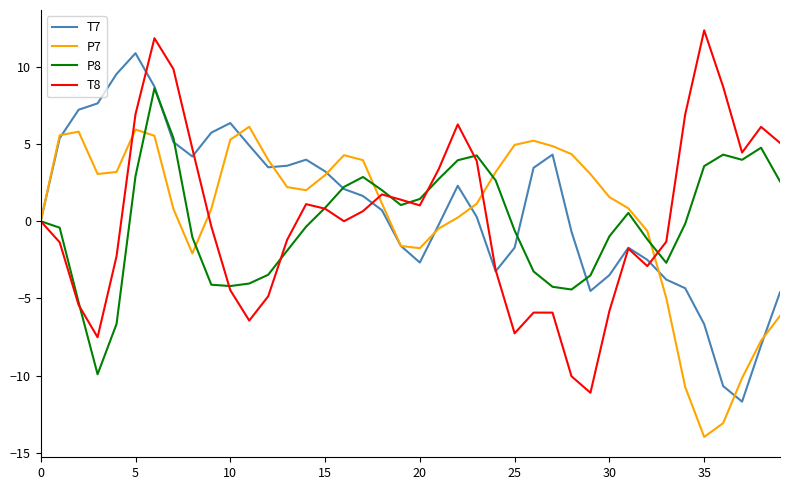

List the series in order of their peak value, highest first.

T8, T7, P8, P7